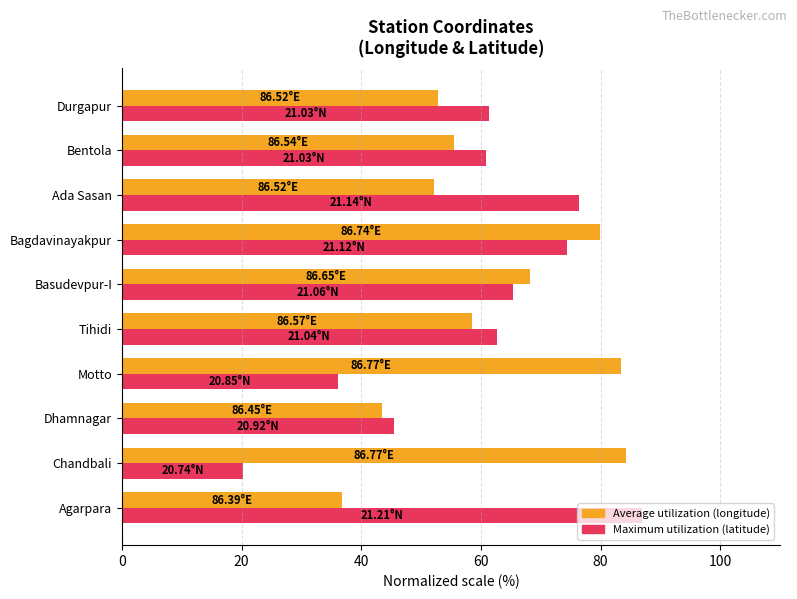

Which series has the widest spread of values?

Maximum utilization (latitude)